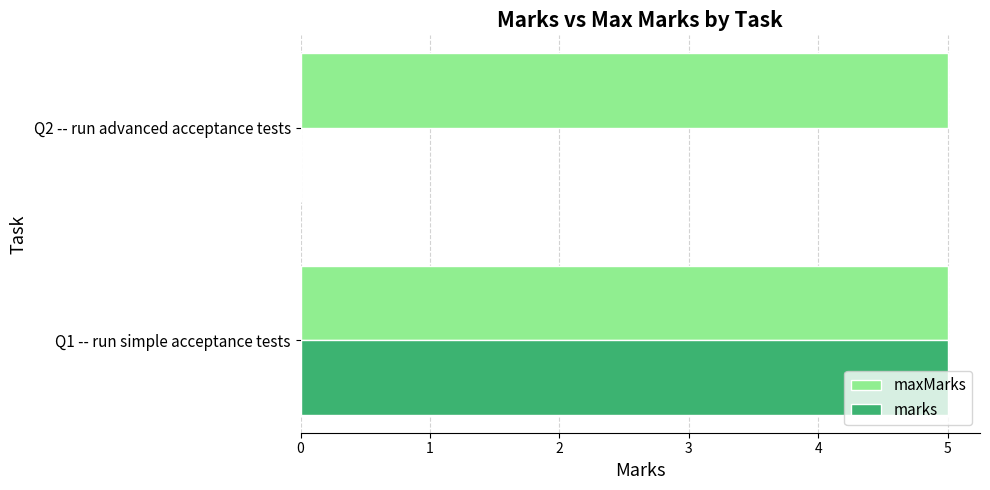

The value of maxMarks at Q1 -- run simple acceptance tests is 5. True or false?

True